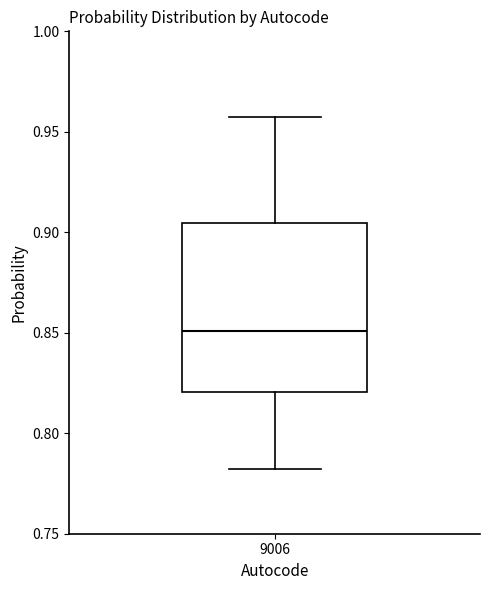

Where is the upper edge of the box at x = 9006 on the y-axis? The values are not printed on the chart, so give them approximately, as read against the axis.

0.905